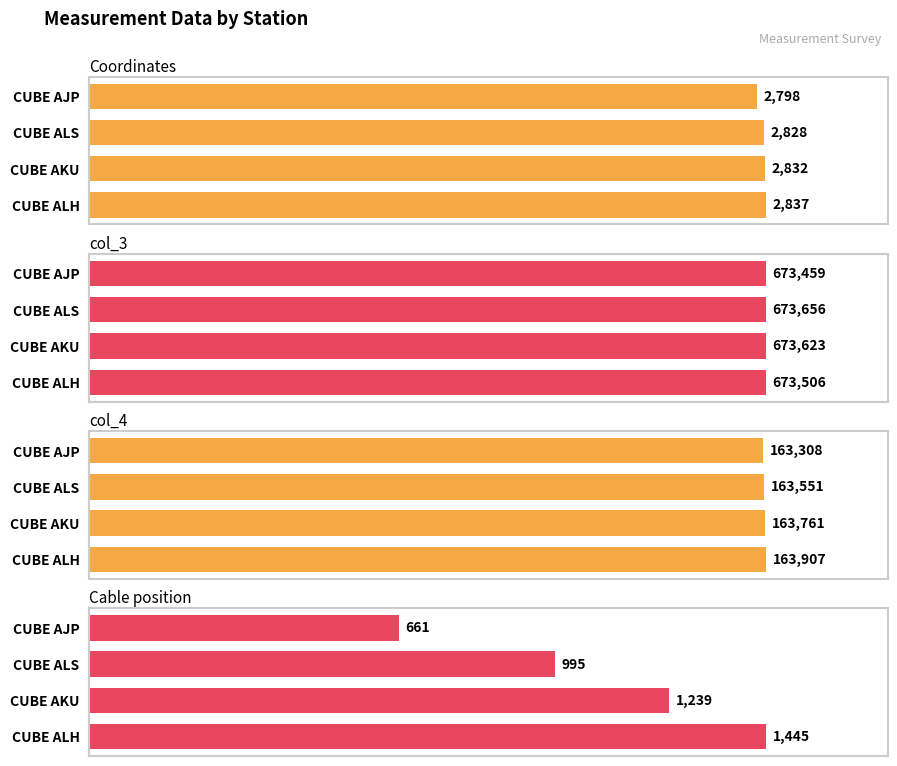

Does the chart contain any negative values?

No